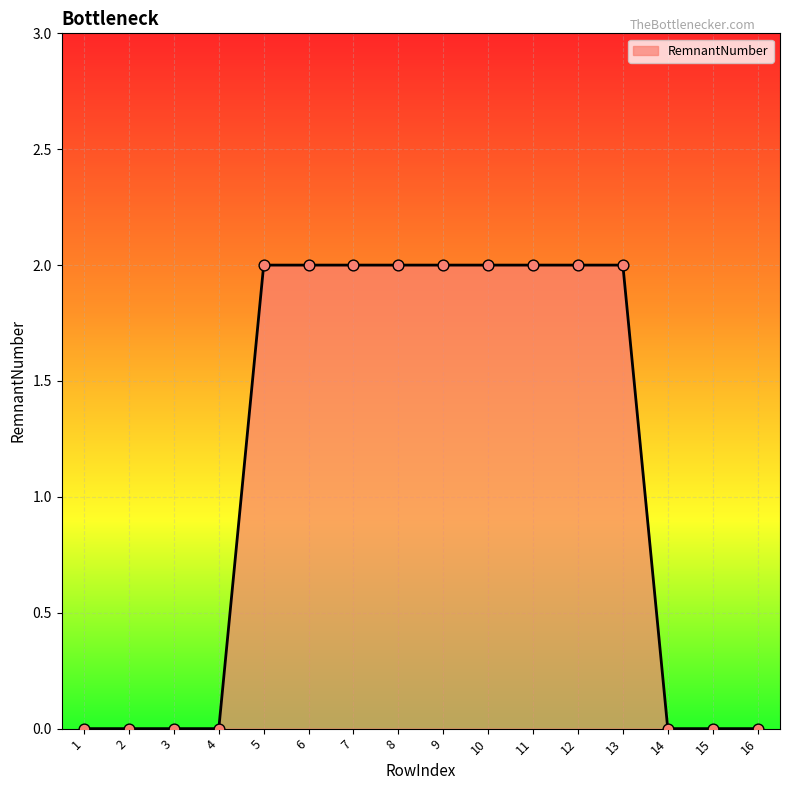

What is the change in value from 4 to 8?

+2